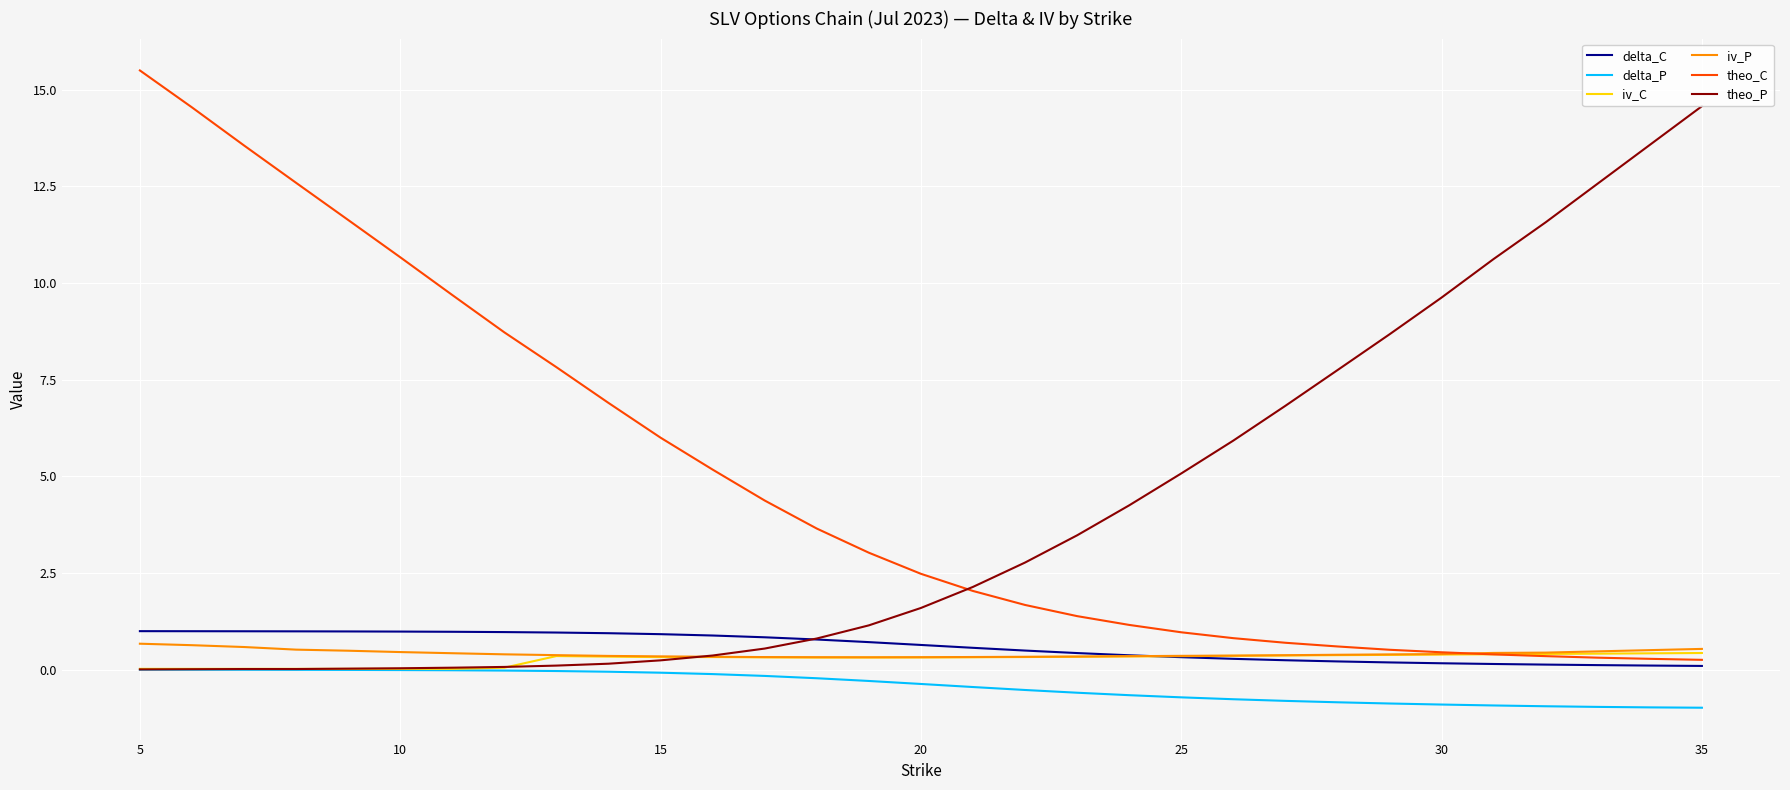

Reading left to right, what are all the values shown in this chart?

delta_C: 1.0	1.0	1.0	1.0	1.0	1.0	1.0	1.0	1.0	0.9	0.9	0.9	0.8	0.8	0.7	0.6	0.6	0.5	0.4	0.4	0.3	0.3	0.2	0.2	0.2	0.2	0.1	0.1	0.1	0.1	0.1
delta_P: -0.0	-0.0	-0.0	-0.0	-0.0	-0.0	-0.0	-0.0	-0.0	-0.1	-0.1	-0.1	-0.2	-0.2	-0.3	-0.4	-0.5	-0.5	-0.6	-0.7	-0.7	-0.8	-0.8	-0.8	-0.9	-0.9	-0.9	-0.9	-1.0	-1.0	-1.0
iv_C: 0.0	0.0	0.0	0.0	0.0	0.0	0.0	0.1	0.4	0.3	0.3	0.3	0.3	0.3	0.3	0.3	0.3	0.3	0.3	0.3	0.3	0.4	0.4	0.4	0.4	0.4	0.4	0.4	0.4	0.4	0.4
iv_P: 0.7	0.6	0.6	0.5	0.5	0.5	0.4	0.4	0.4	0.4	0.3	0.3	0.3	0.3	0.3	0.3	0.3	0.3	0.3	0.3	0.4	0.4	0.4	0.4	0.4	0.4	0.4	0.4	0.5	0.5	0.5
theo_C: 15.5	14.5	13.6	12.6	11.6	10.7	9.7	8.7	7.8	6.9	6.0	5.2	4.4	3.6	3.0	2.5	2.0	1.7	1.4	1.2	1.0	0.8	0.7	0.6	0.5	0.4	0.4	0.3	0.3	0.3	0.3
theo_P: 0.0	0.0	0.0	0.0	0.0	0.0	0.1	0.1	0.1	0.2	0.2	0.4	0.5	0.8	1.1	1.6	2.1	2.8	3.5	4.2	5.1	5.9	6.8	7.7	8.7	9.6	10.6	11.6	12.6	13.6	14.6